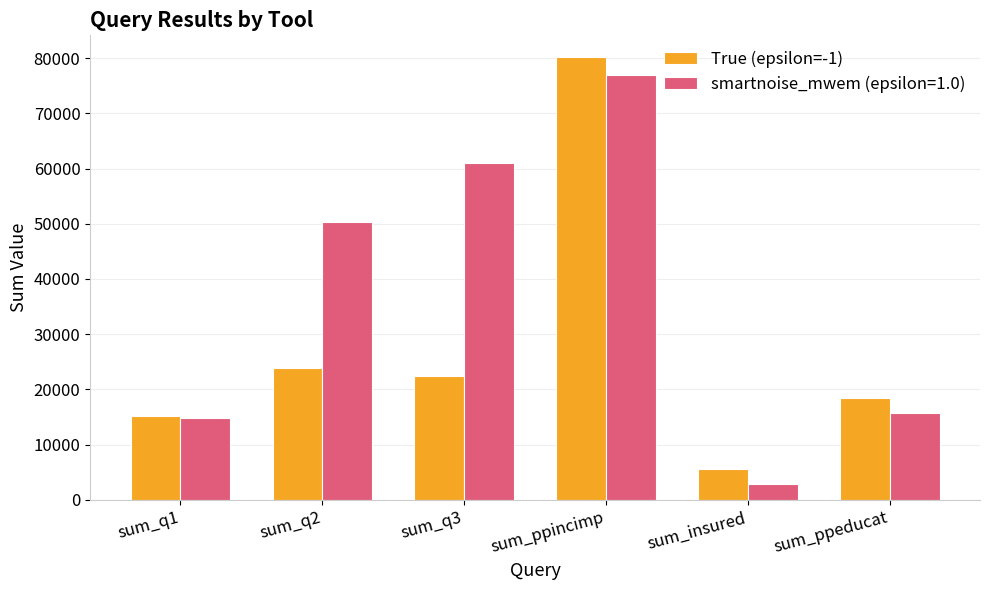

Rank the series at sum_q3 from highest to lowest value.

smartnoise_mwem (epsilon=1.0), True (epsilon=-1)